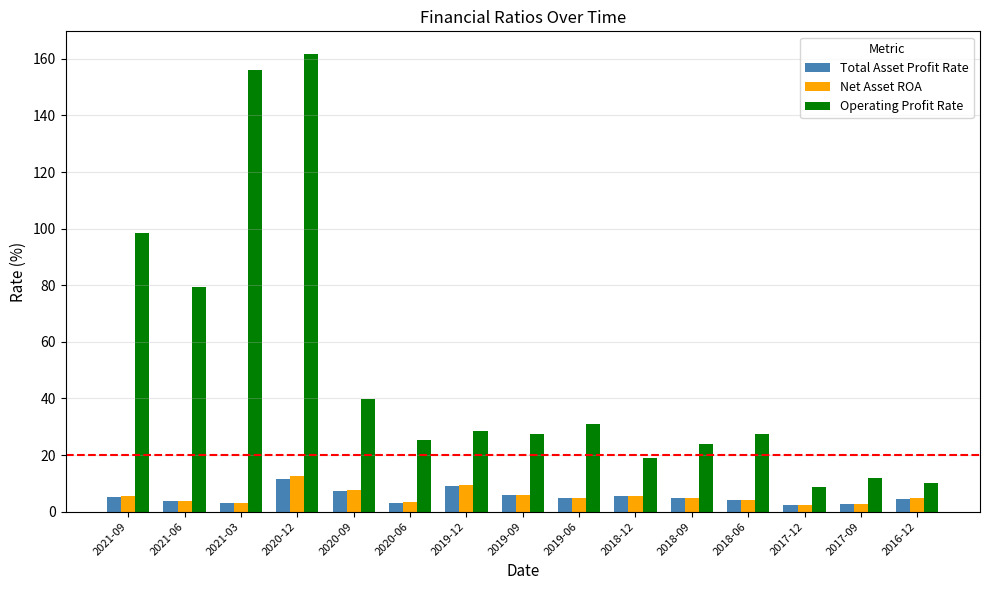

What position from the right is 2018-12?

6